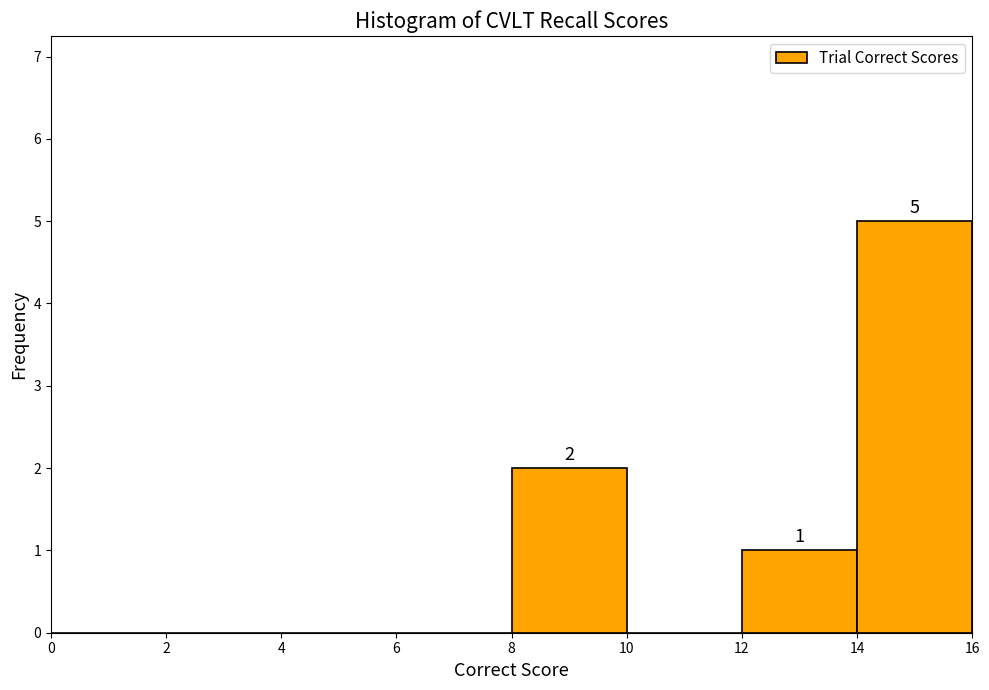

Which range on the x-axis has the tallest bar?

14 to 16